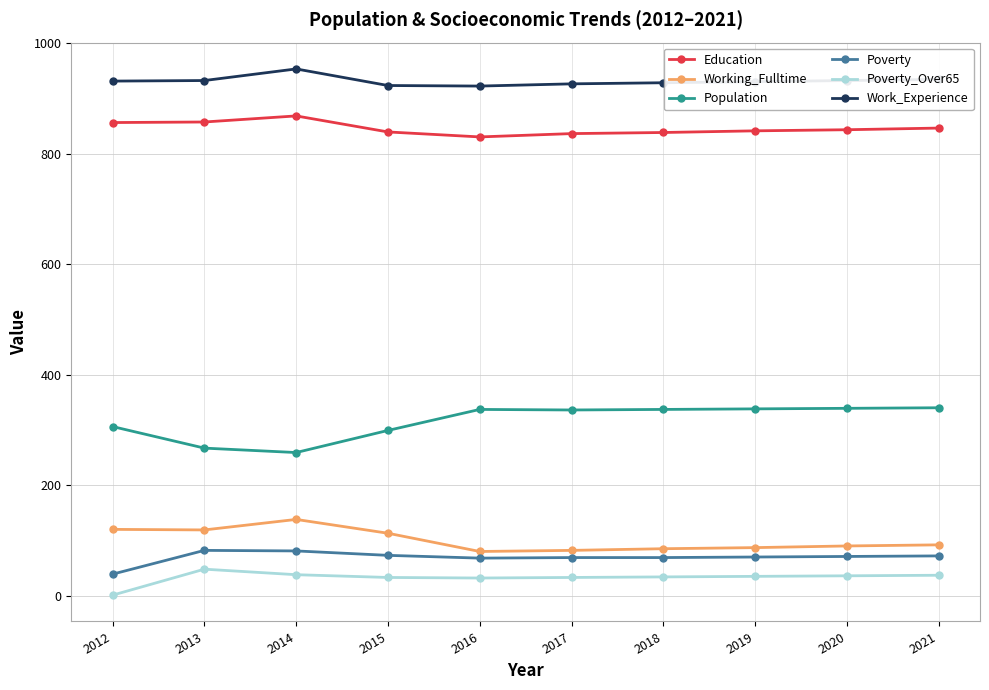

At which category does Poverty_Over65 reach its first local peak?

2013